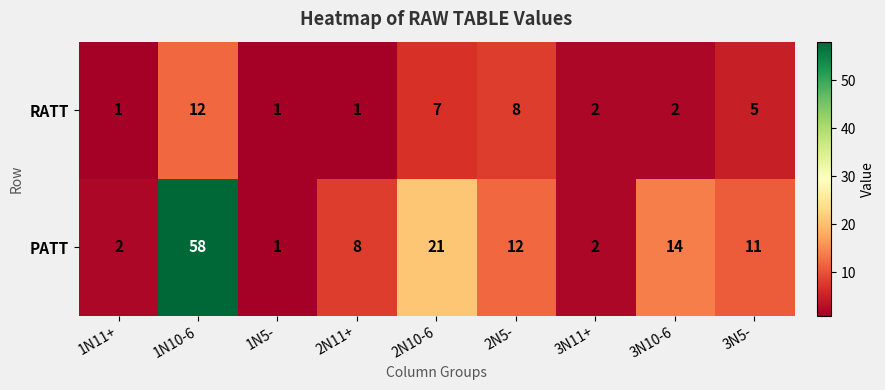

At which label is PATT closest to 29?

2N10-6